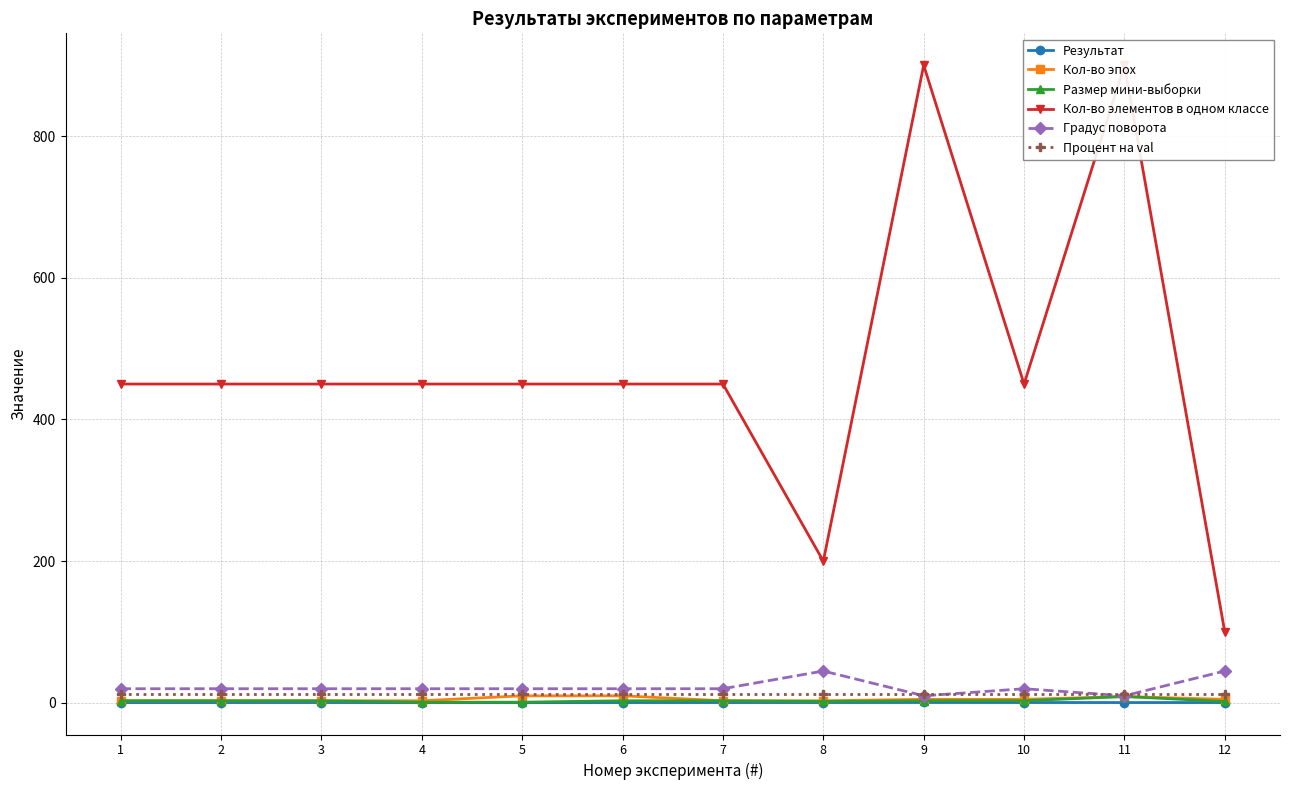

How many series are shown in this chart?

6